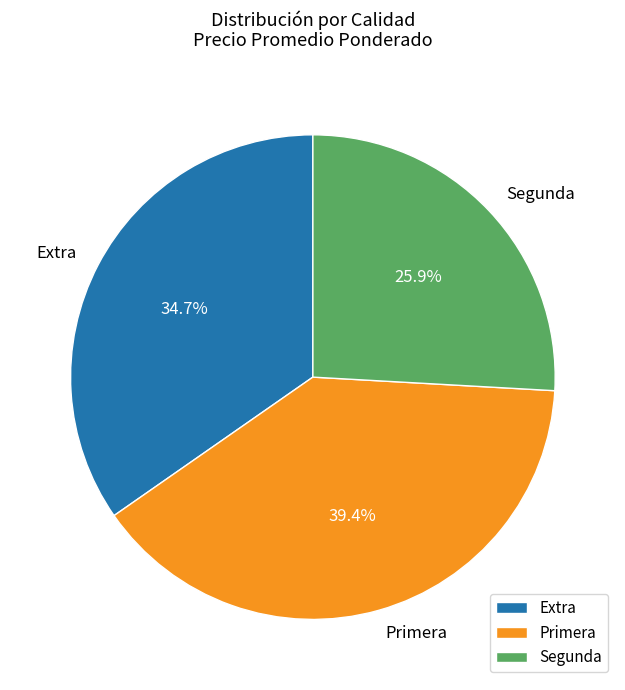

To the nearest percent, what is the average slice percentage?

33%